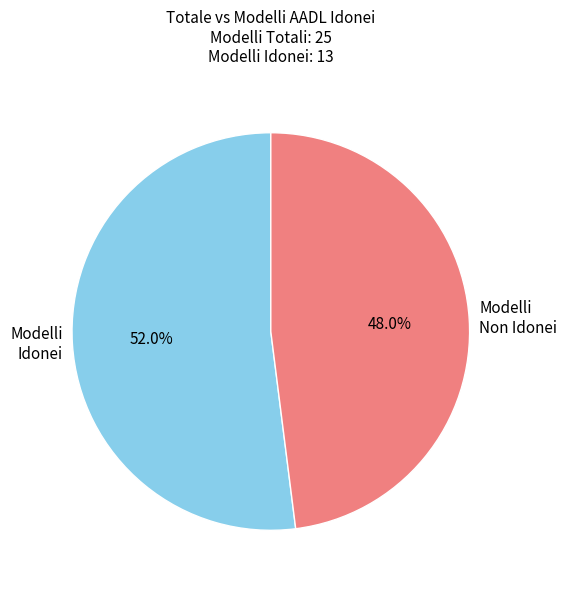

Count the number of slices in the pie.

2